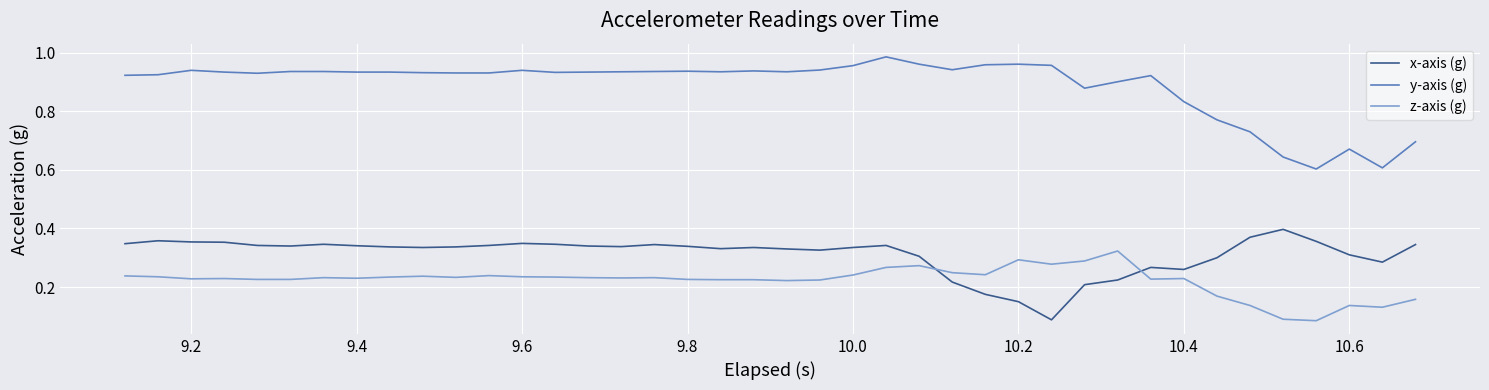

Which series has the largest total across all categories?

y-axis (g)